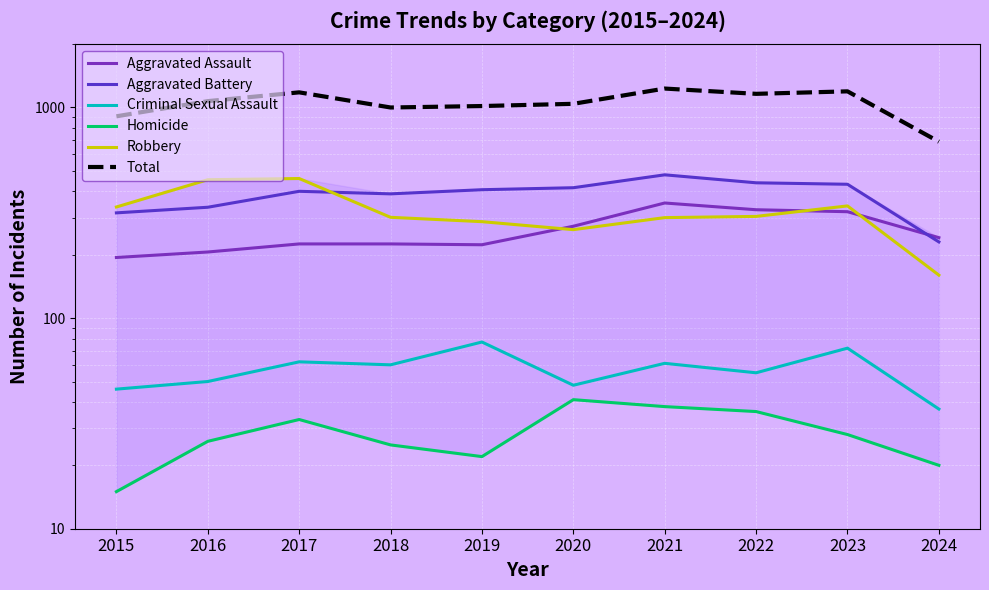

In Aggravated Assault, how many points are lower than both neighbors (excluding endpoints)?

1